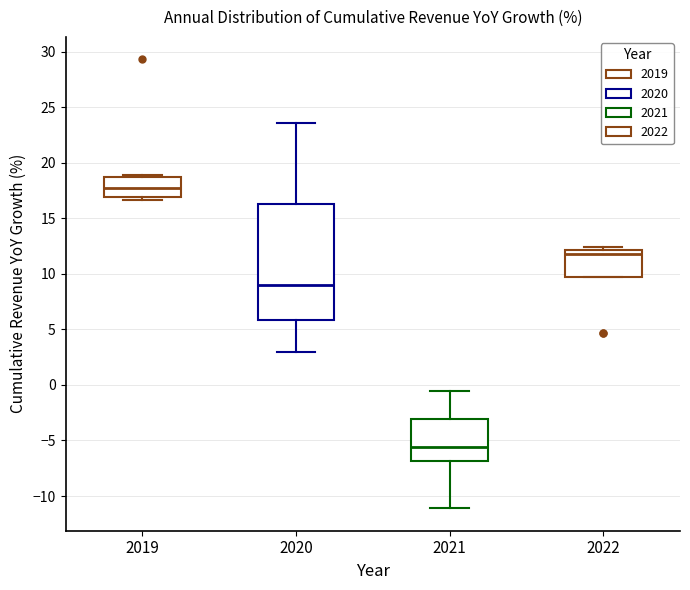

Which box is the tallest, from its lower edge to its upper edge?

2020